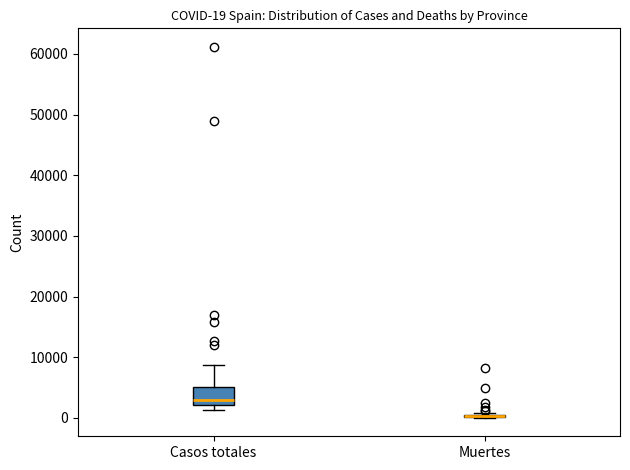

Which box is the tallest, from its lower edge to its upper edge?

Casos totales